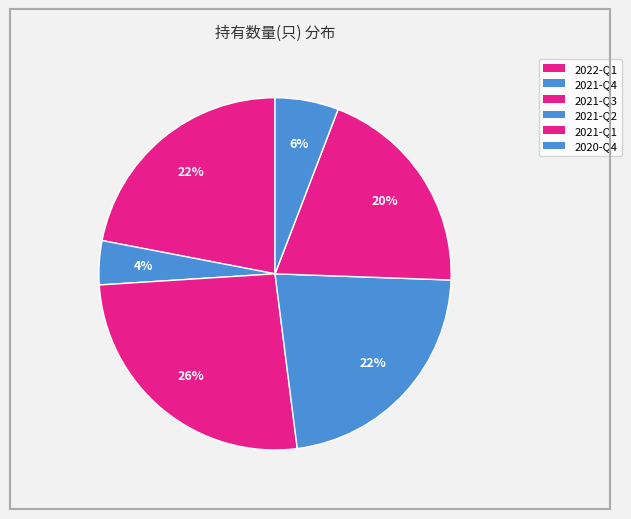

Combined, what portion of the pie is 2022-Q1 and 2021-Q4?

26.0%